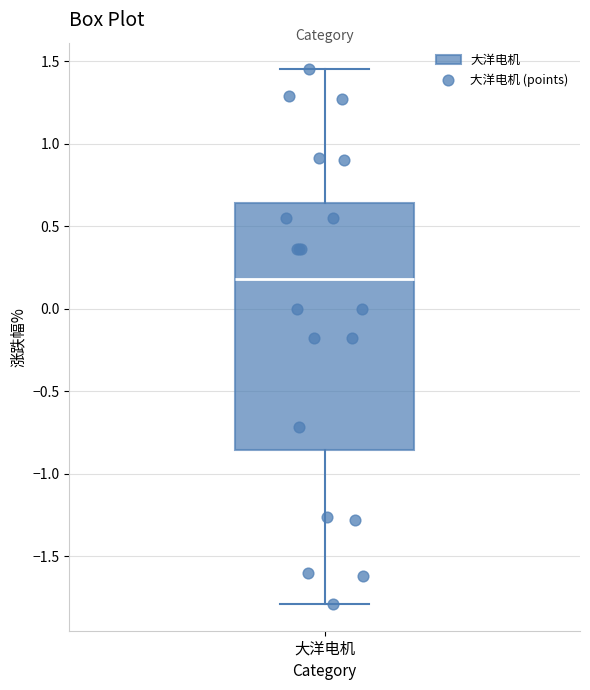

Read this box plot against the y-axis: the position of the median line, the range covered by the box, and the ends of both whiskers. The values are not printed on the chart, so give them approximately, as read against the axis.

median 0.20, box -0.85 to 0.65, whiskers -1.80 to 1.45